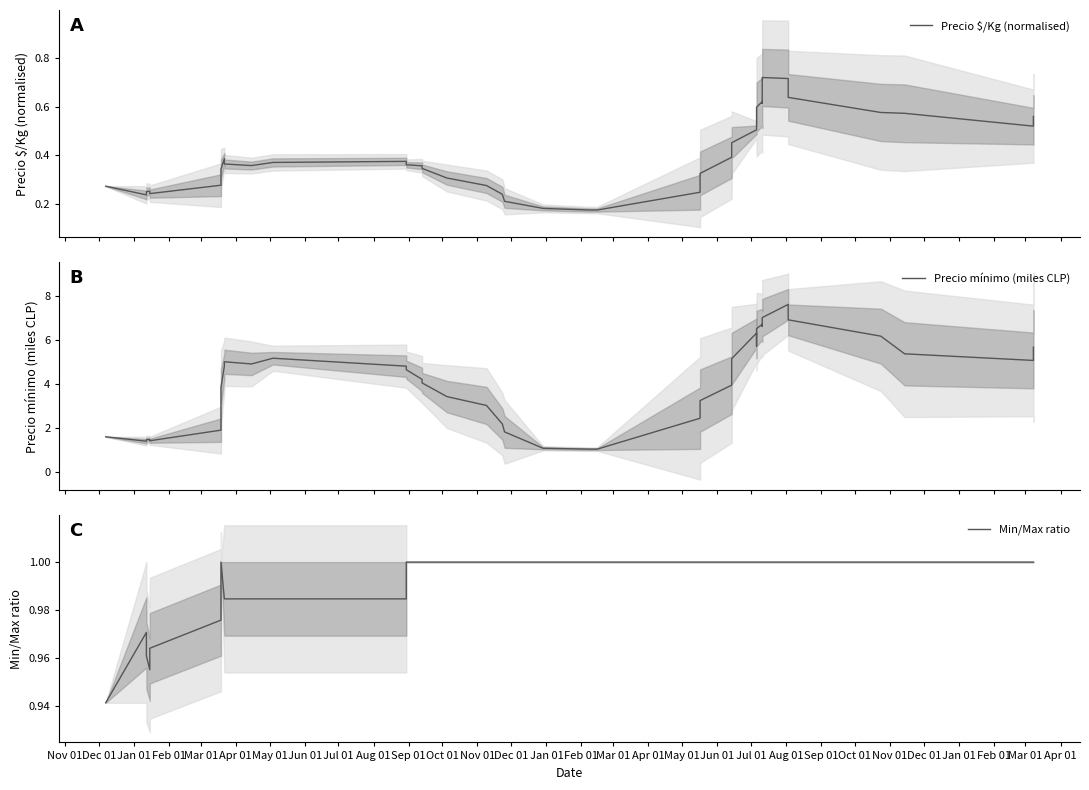

What are all the series names shown in the legend?

Precio $/Kg (normalised), Precio mínimo (miles CLP), Min/Max ratio